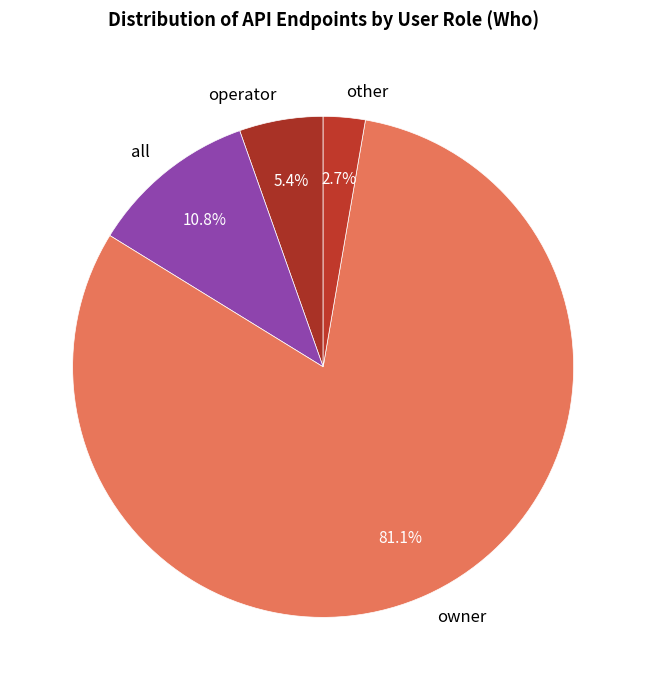

What percentage is NOT represented by other?

97.3%